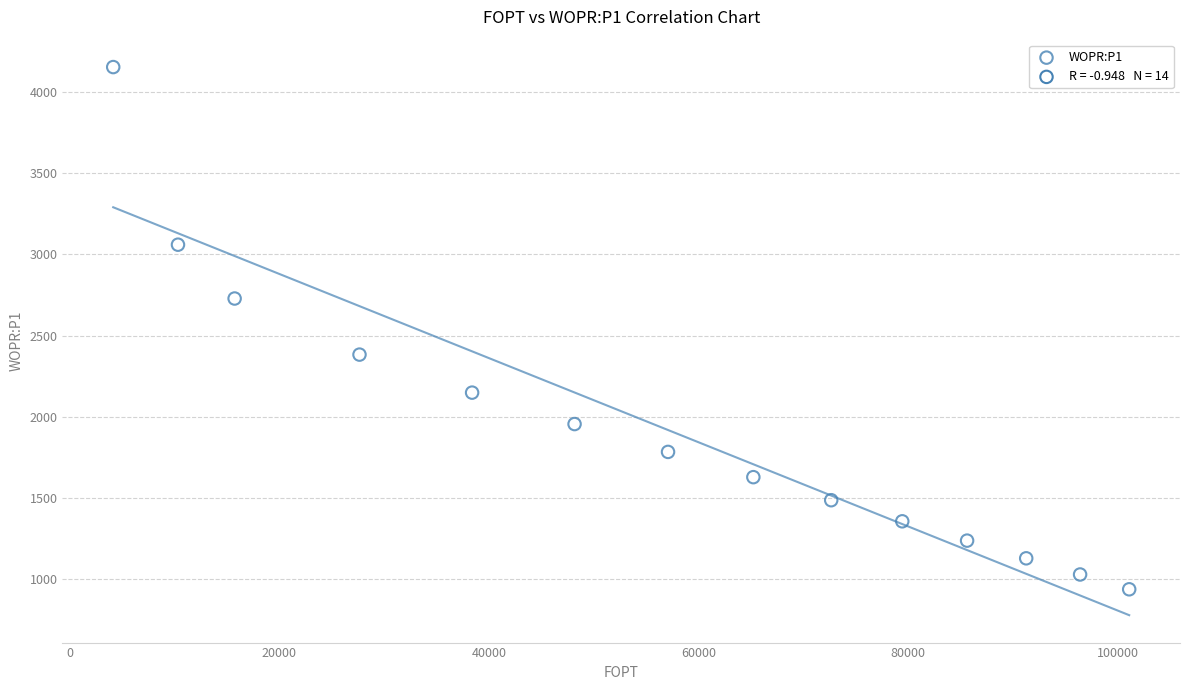

What is the range of X values (max minus min)?

96934.4